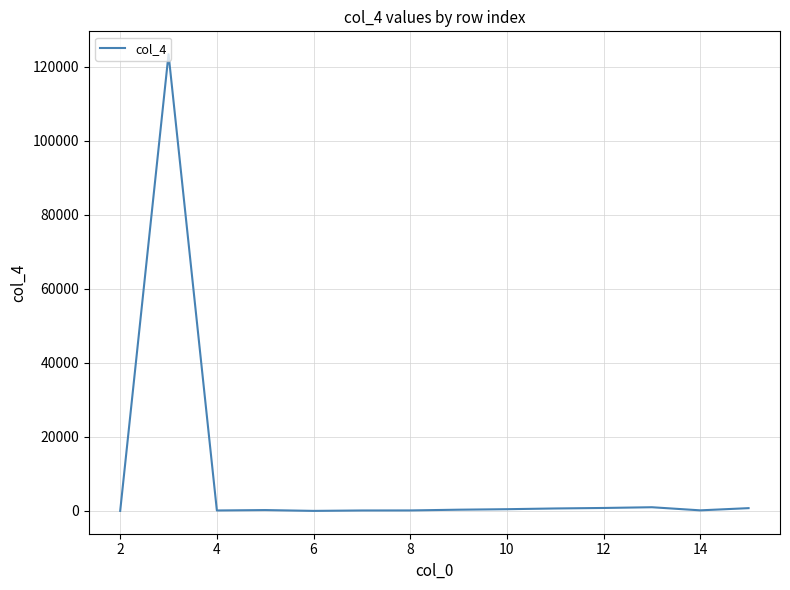

What is the sum of all values?

128118